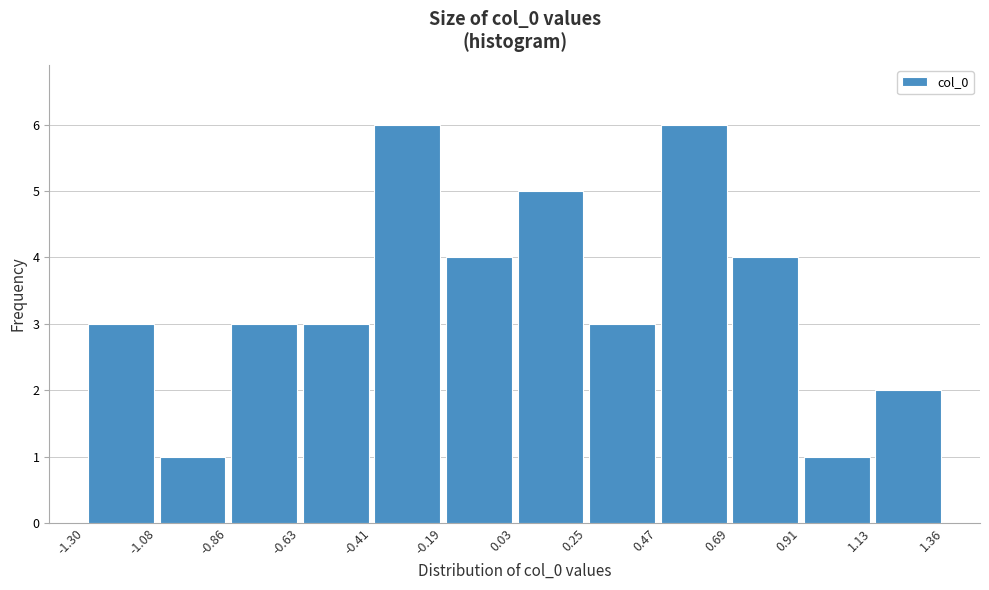

Reading left to right, list every bar in this chart as the range it spans on the x-axis followed by its height. The values are not printed on the chart, so give them approximately, as read against the axis.

-1.30 to -1.08: 3
-1.08 to -0.86: 1
-0.86 to -0.63: 3
-0.63 to -0.41: 3
-0.41 to -0.19: 6
-0.19 to 0.03: 4
0.03 to 0.25: 5
0.25 to 0.47: 3
0.47 to 0.69: 6
0.69 to 0.91: 4
0.91 to 1.13: 1
1.13 to 1.36: 2